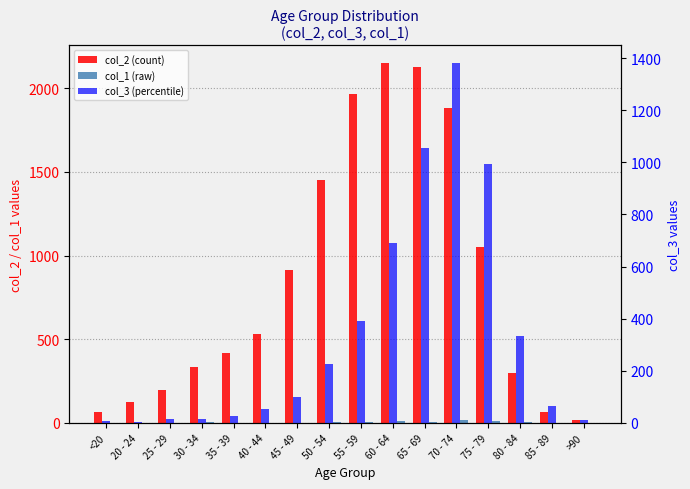

What is the spread (max minus min) of values at <20?

61